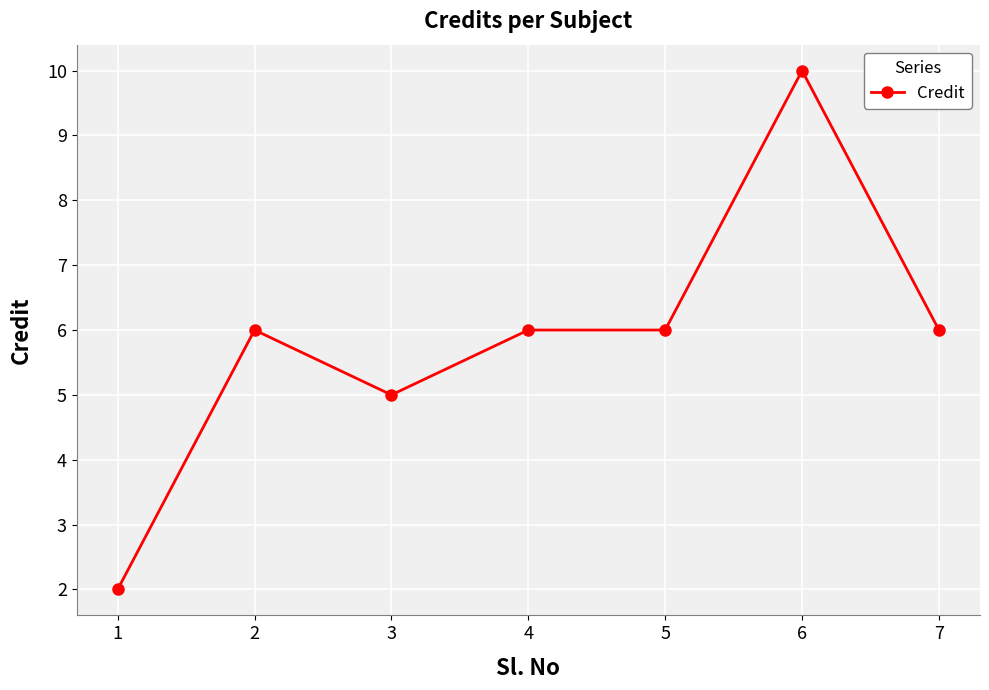

Where is the first local minimum?

3